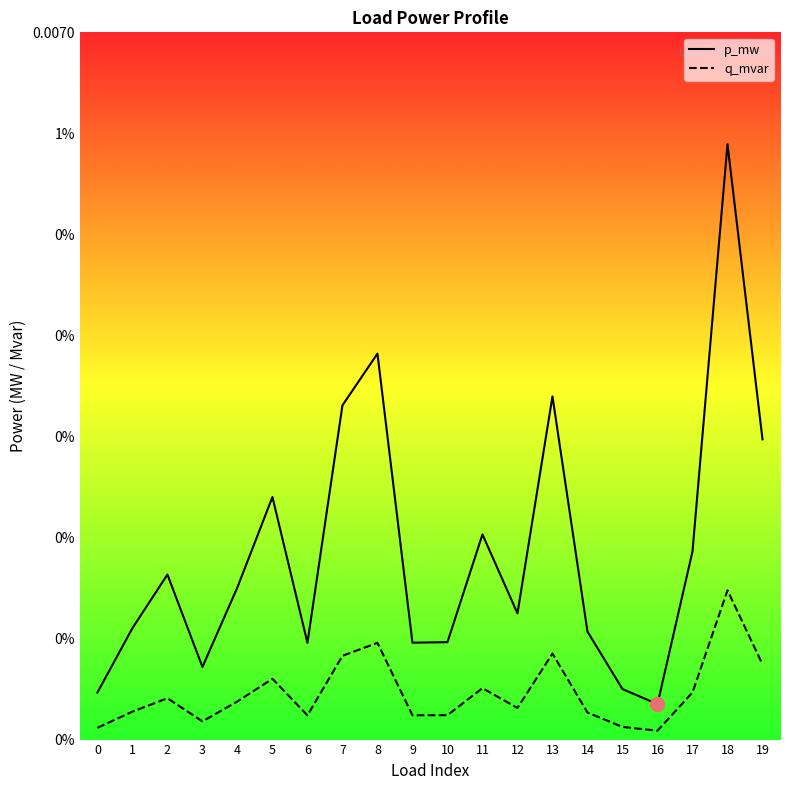

True or false: p_mw and q_mvar cross at least once.

False